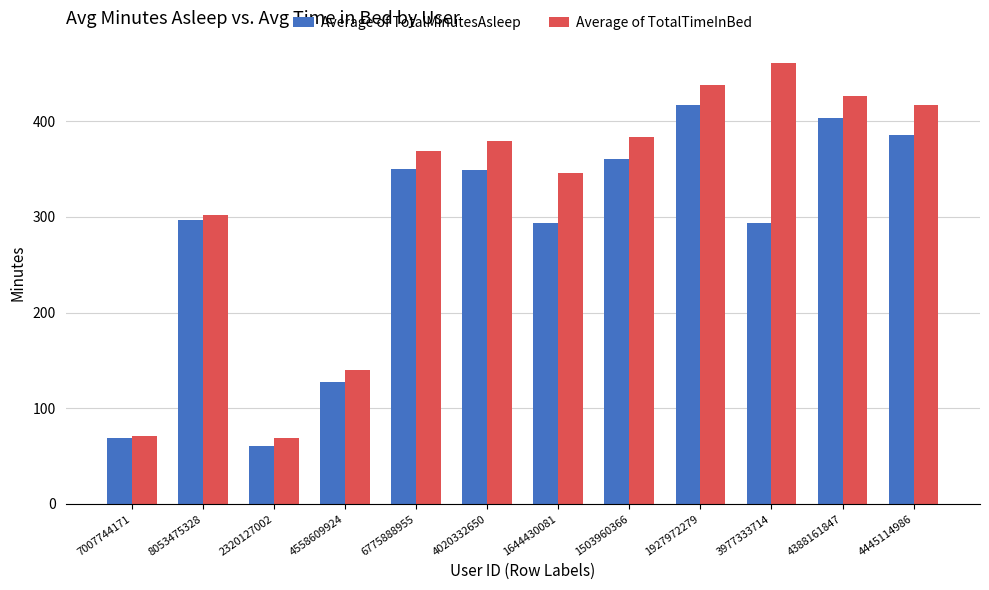

What is the spread (max minus min) of values at 2320127002?

8.0